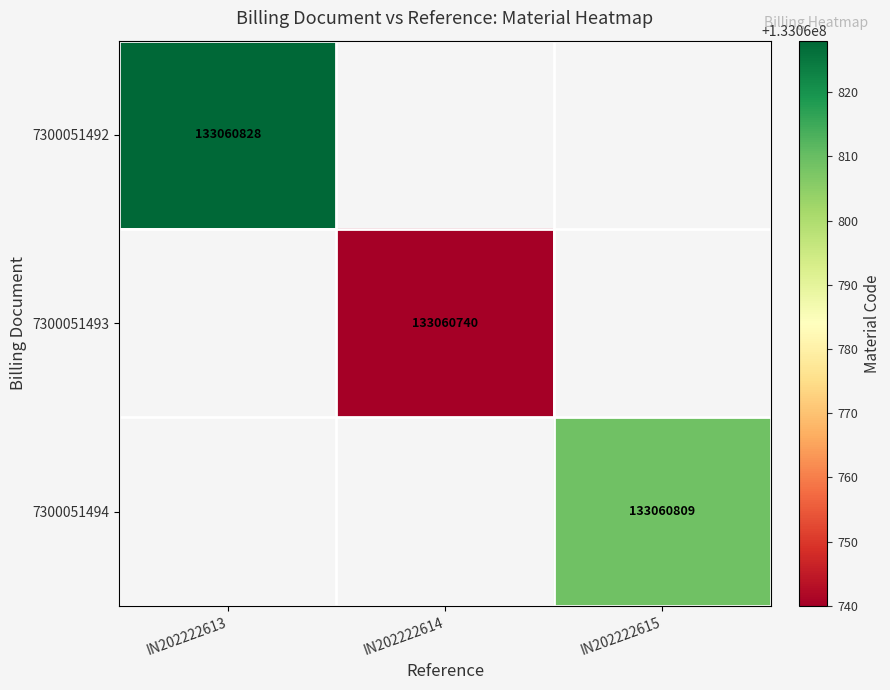

What is the total value across all series at 2?

133060809